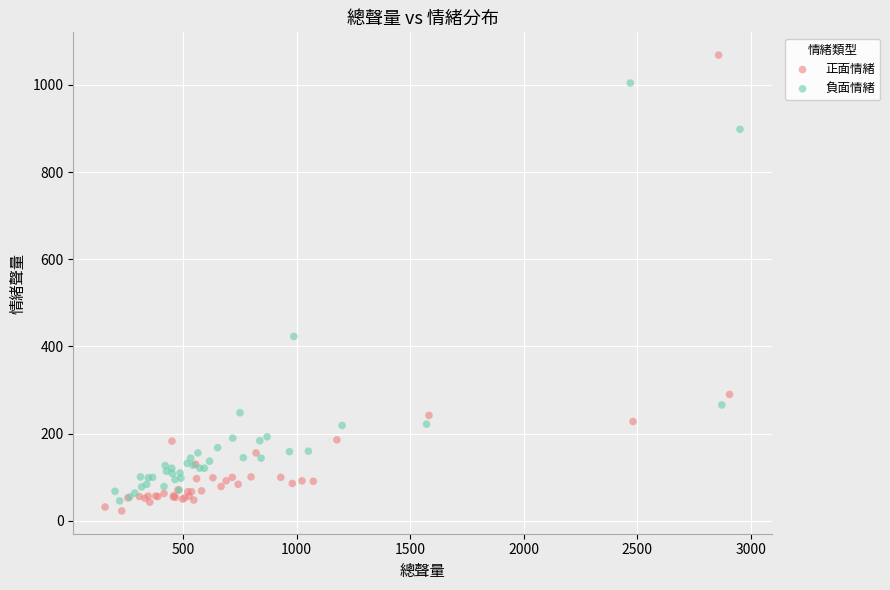

Which series contains the highest Y value?

正面情緒